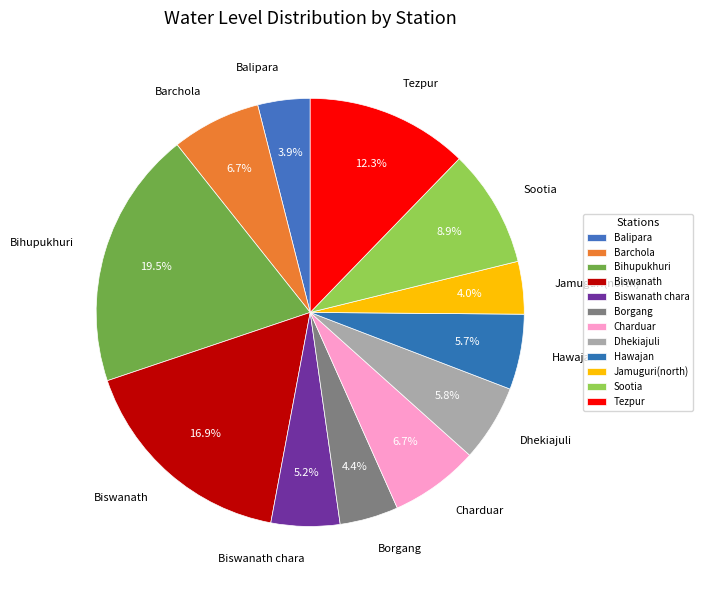

Approximately how many times larger is the value at Dhekiajuli compared to Biswanath?

0.3